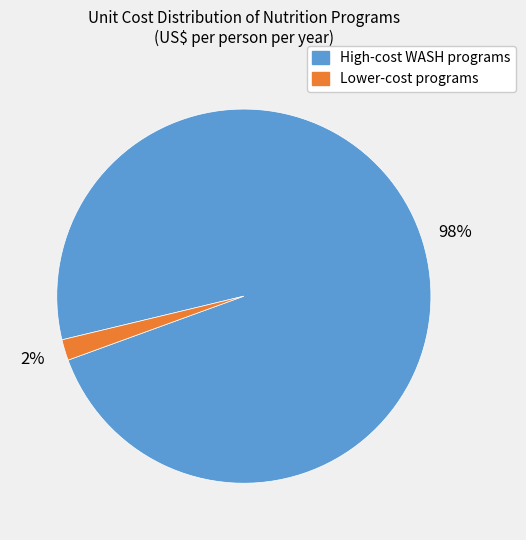

To the nearest percent, what is the average slice percentage?

50%